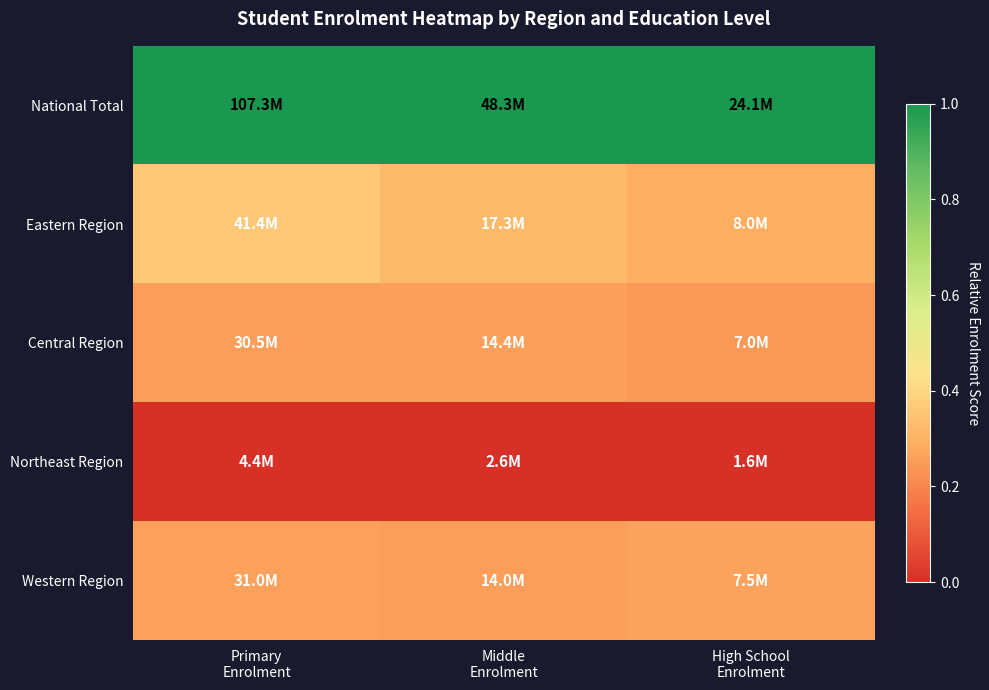

Reading right to left, transcribe all the data shown in this chart.

National Total: High School
Enrolment=1.0	Middle
Enrolment=1.0	Primary
Enrolment=1.0
Eastern Region: High School
Enrolment=0.3	Middle
Enrolment=0.3	Primary
Enrolment=0.4
Central Region: High School
Enrolment=0.2	Middle
Enrolment=0.3	Primary
Enrolment=0.3
Northeast Region: High School
Enrolment=0.0	Middle
Enrolment=0.0	Primary
Enrolment=0.0
Western Region: High School
Enrolment=0.3	Middle
Enrolment=0.3	Primary
Enrolment=0.3